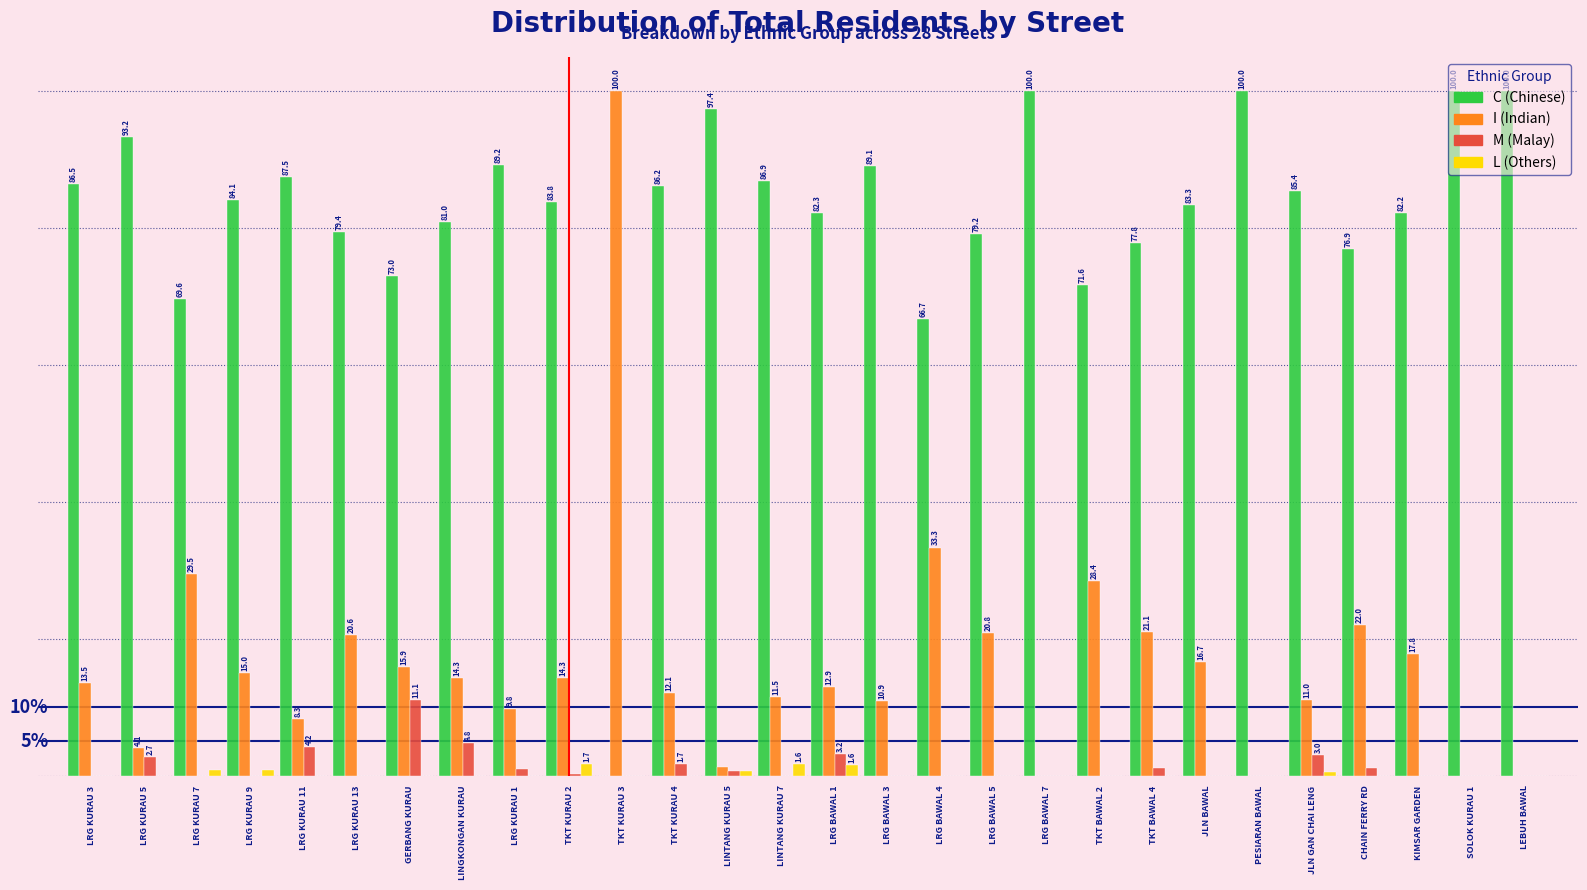

Where does the I (Indian) series first go above 14?

LRG KURAU 7